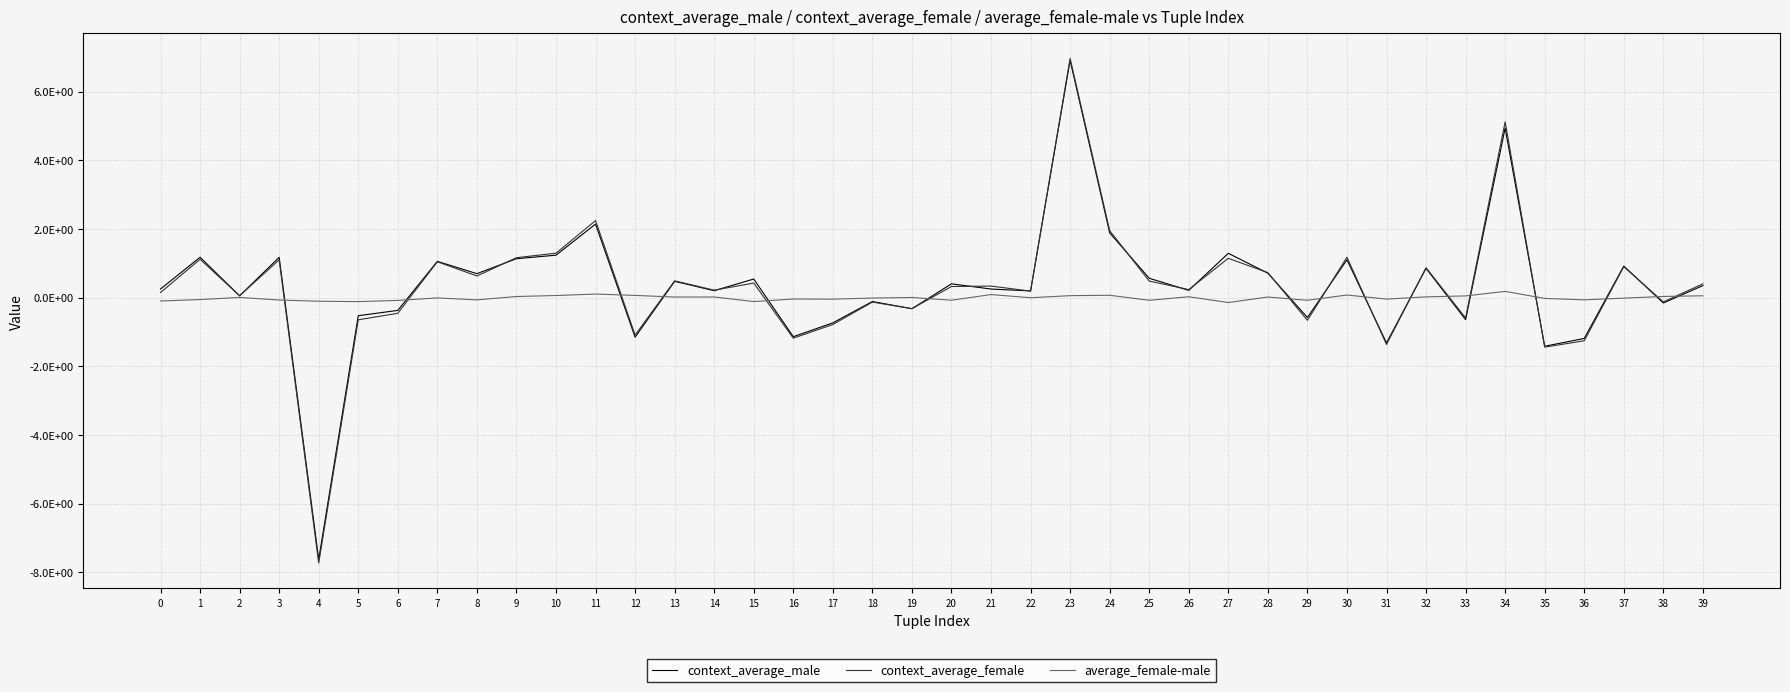

Is it true that context_average_male equals 0.2 at 22?

True